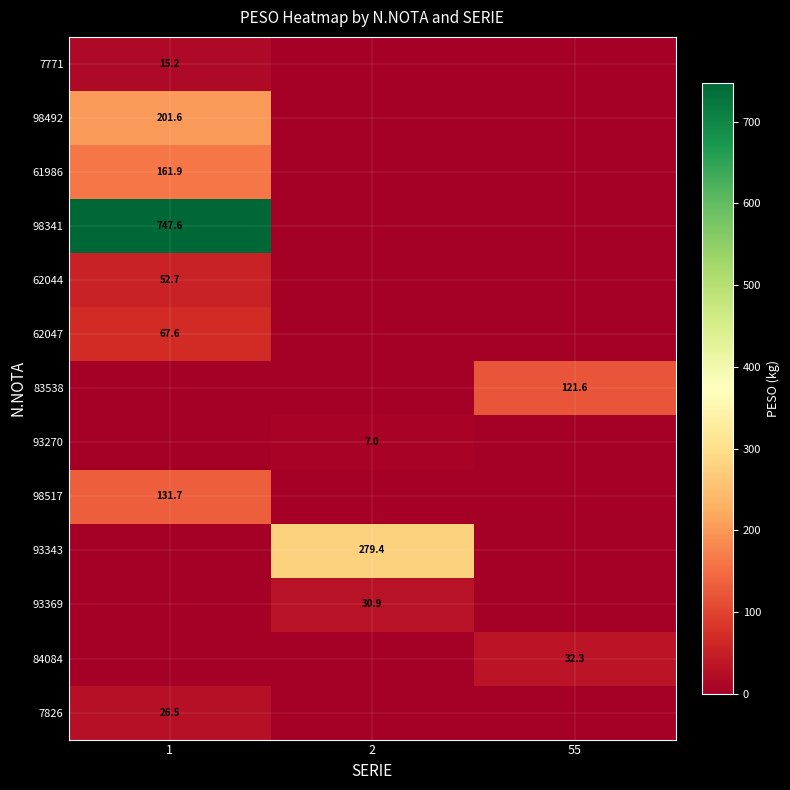

True or false: 7771 has a value of 15.2 at 1.

True